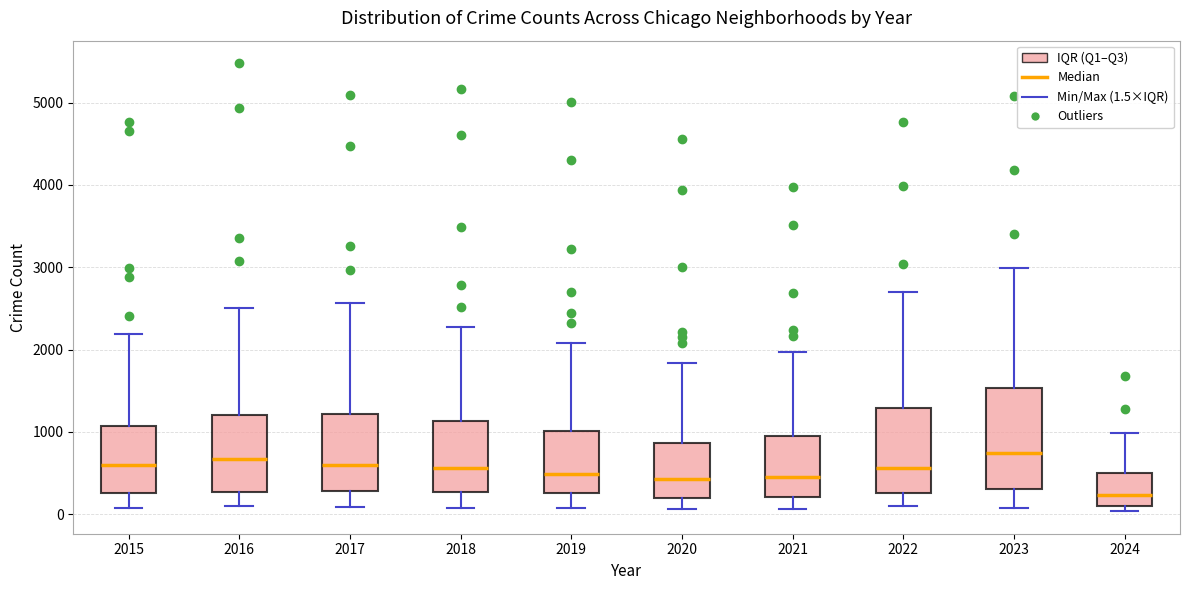

Reading left to right, transcribe this box plot: for each box, give where its median line is, the range the box spans, and where its two whiskers end, as read against the y-axis. The values are not printed on the chart, so give them approximately, as read against the axis.

2015: median 600, box 300 to 1100, whiskers 100 to 2200
2016: median 700, box 300 to 1200, whiskers 100 to 2500
2017: median 600, box 300 to 1200, whiskers 100 to 2600
2018: median 600, box 300 to 1100, whiskers 100 to 2300
2019: median 500, box 300 to 1000, whiskers 100 to 2100
2020: median 400, box 200 to 900, whiskers 100 to 1800
2021: median 500, box 200 to 900, whiskers 100 to 2000
2022: median 600, box 300 to 1300, whiskers 100 to 2700
2023: median 700, box 300 to 1500, whiskers 100 to 3000
2024: median 200, box 100 to 500, whiskers 0 to 1000